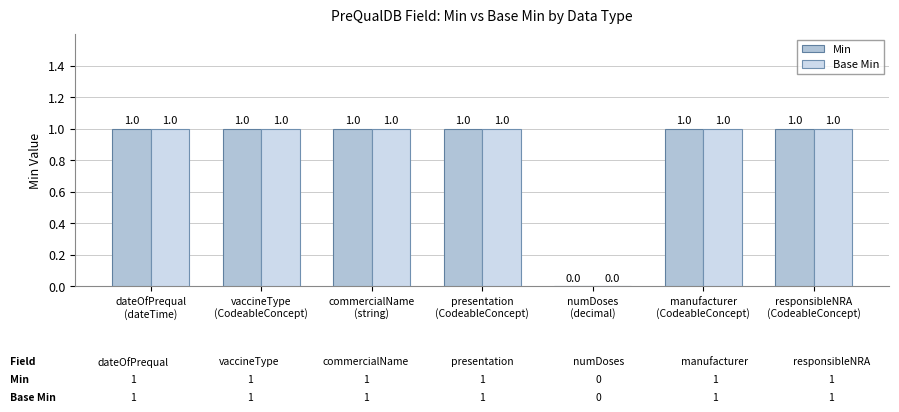

Reading left to right, extract all data points from this chart.

Min: 1	1	1	1	0	1	1
Base Min: 1	1	1	1	0	1	1